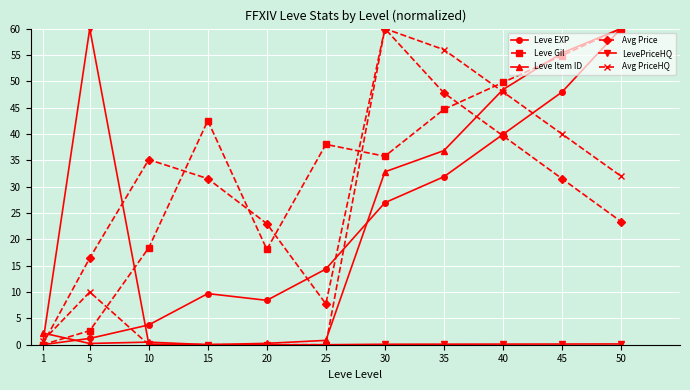

True or false: Avg Price and Avg PriceHQ intersect in this chart.

True